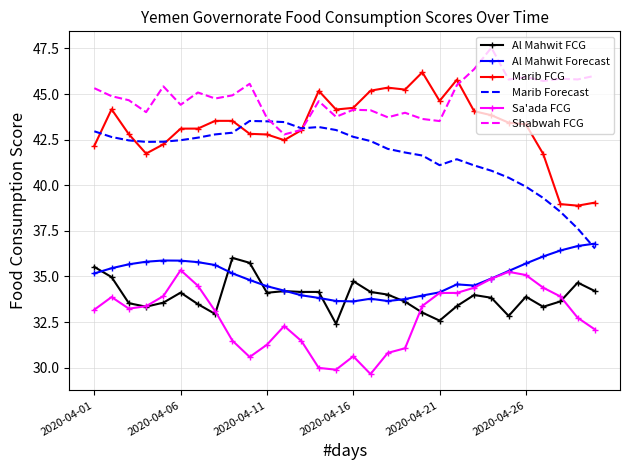

Which series has the largest total across all categories?

Shabwah FCG